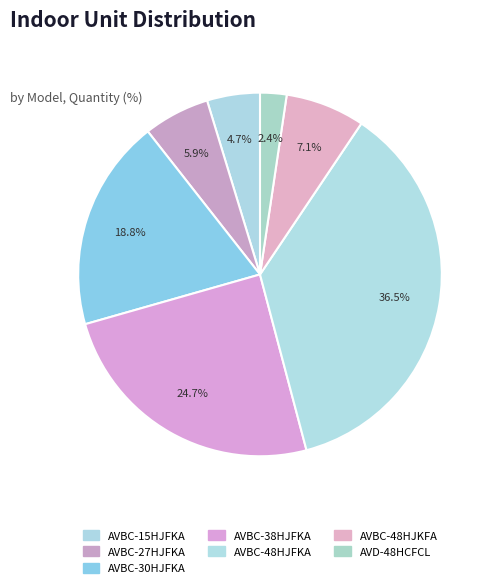

Count the number of slices in the pie.

7